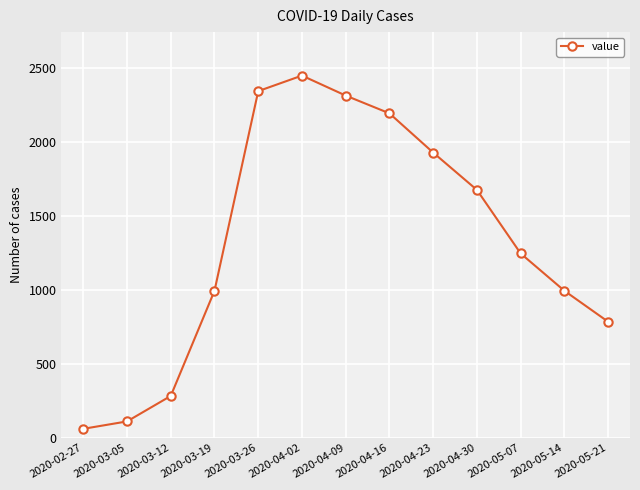

What value does the data have at 2020-05-21, to the nearest 10?

780